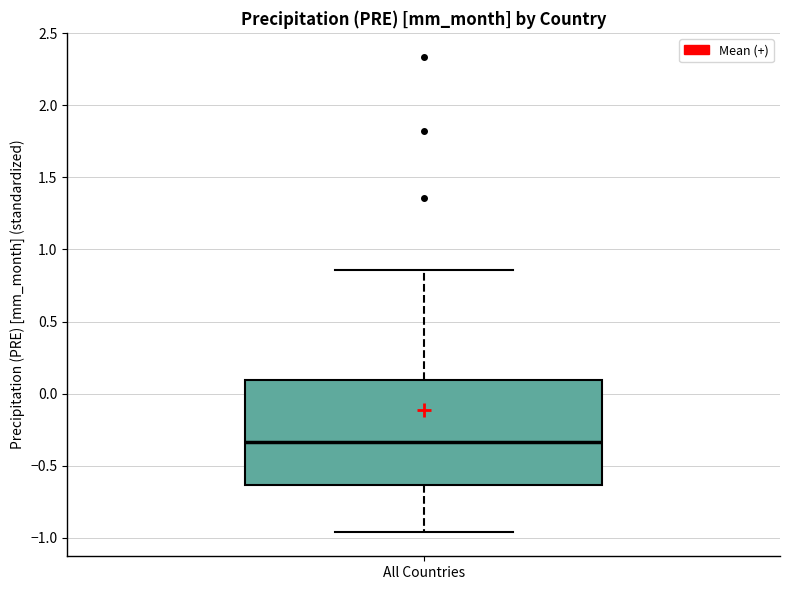

Read this box plot against the y-axis: the position of the median line, the range covered by the box, and the ends of both whiskers. The values are not printed on the chart, so give them approximately, as read against the axis.

median -0.35, box -0.65 to 0.10, whiskers -0.95 to 0.85